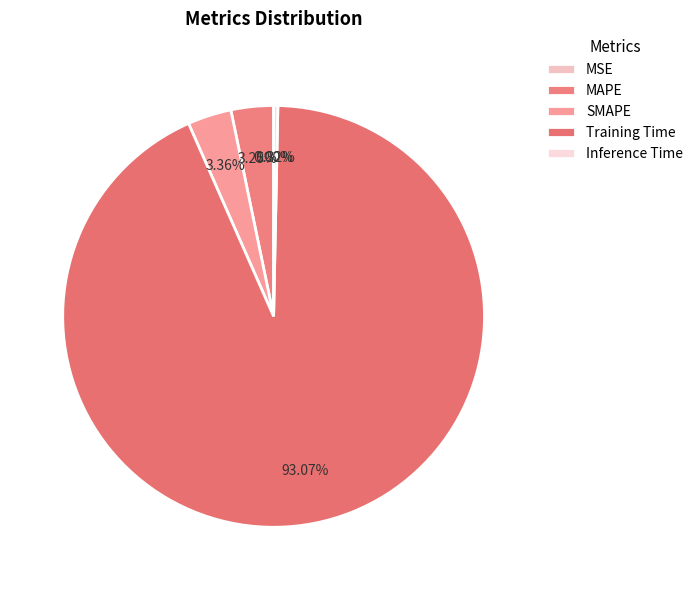

Which slice is the smallest?

MSE